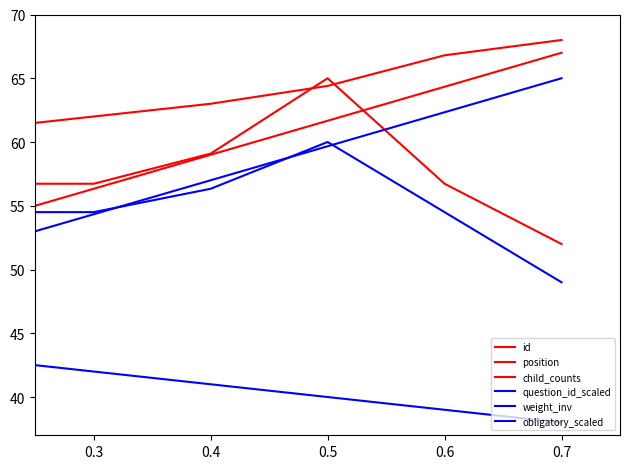

True or false: obligatory_scaled and id intersect in this chart.

False